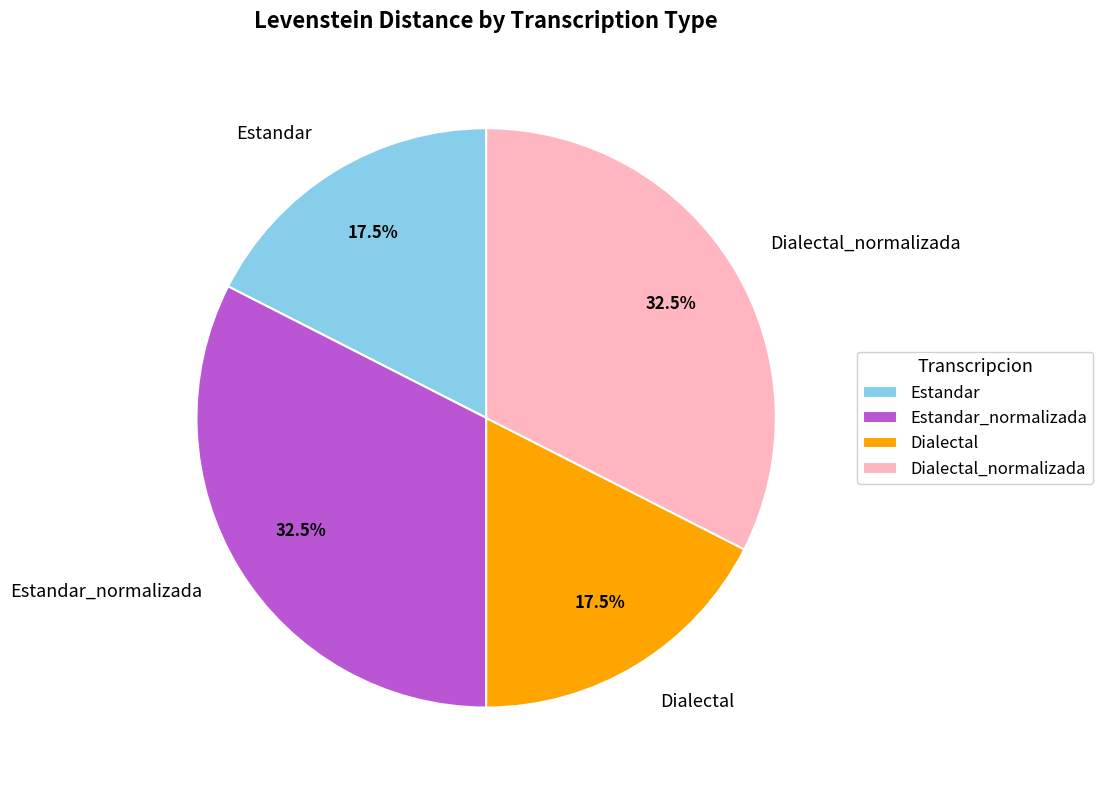

How much of the chart is everything except Dialectal_normalizada?

67.5%